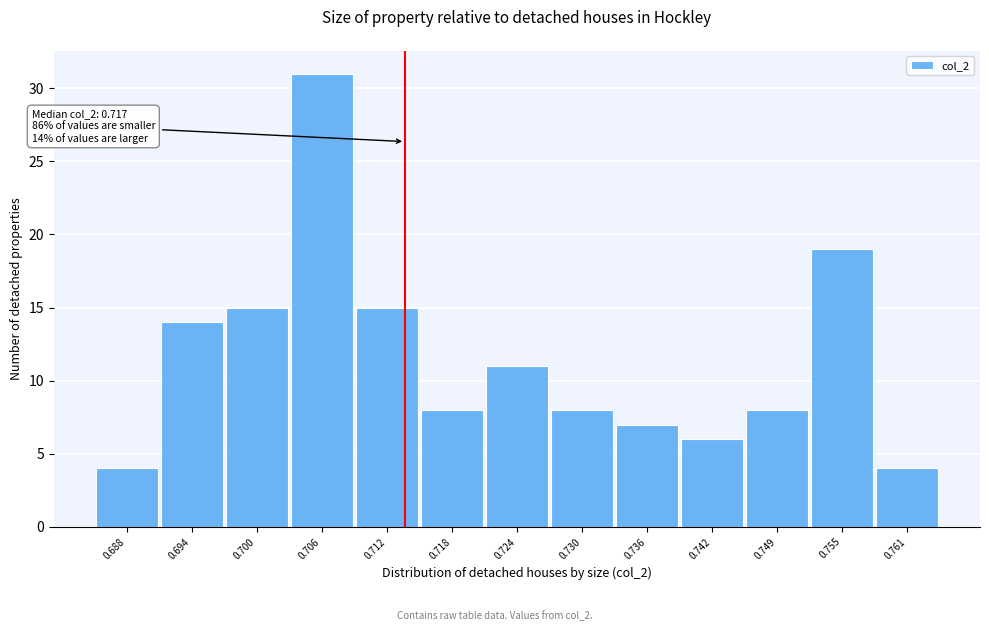

Reading right to left, extract all data points from this chart.

0.761=4	0.755=19	0.749=8	0.742=6	0.736=7	0.730=8	0.724=11	0.718=8	0.712=15	0.706=31	0.700=15	0.694=14	0.688=4